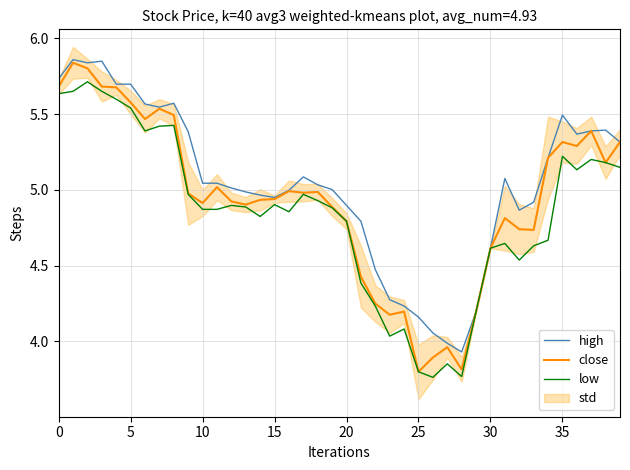

True or false: high has a value of 7.7 at 10.

False